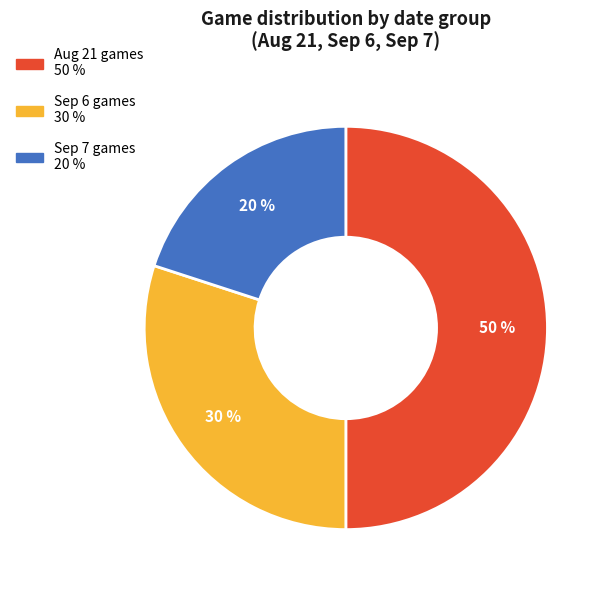

To the nearest percent, what is the difference between the largest and smallest slice percentages?

30%